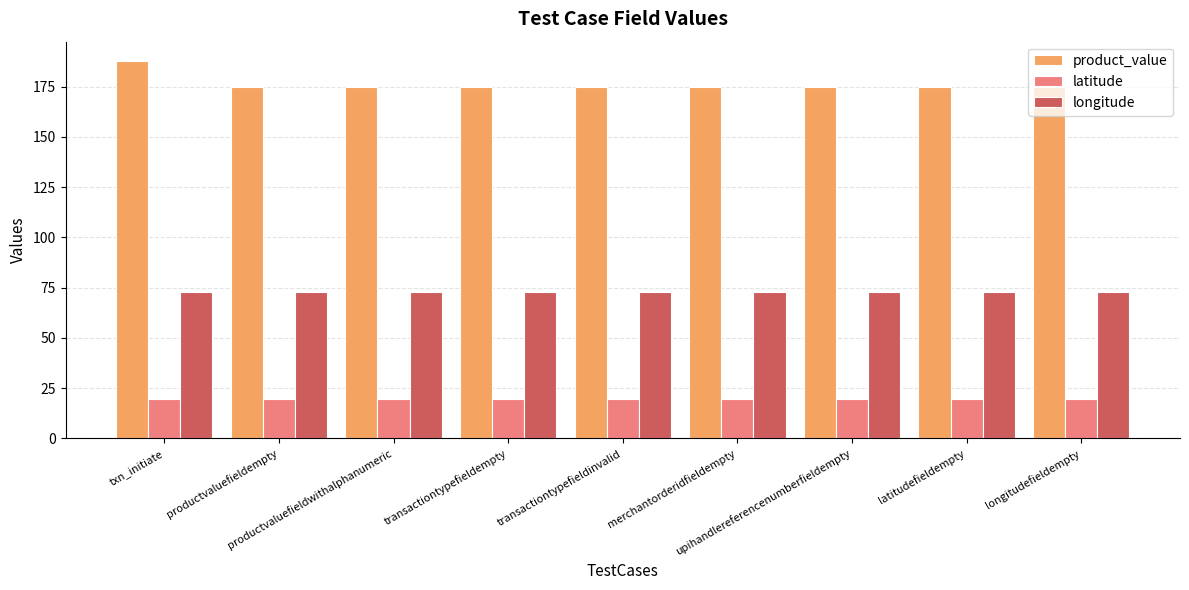

What position from the left is transactiontypefieldinvalid?

5